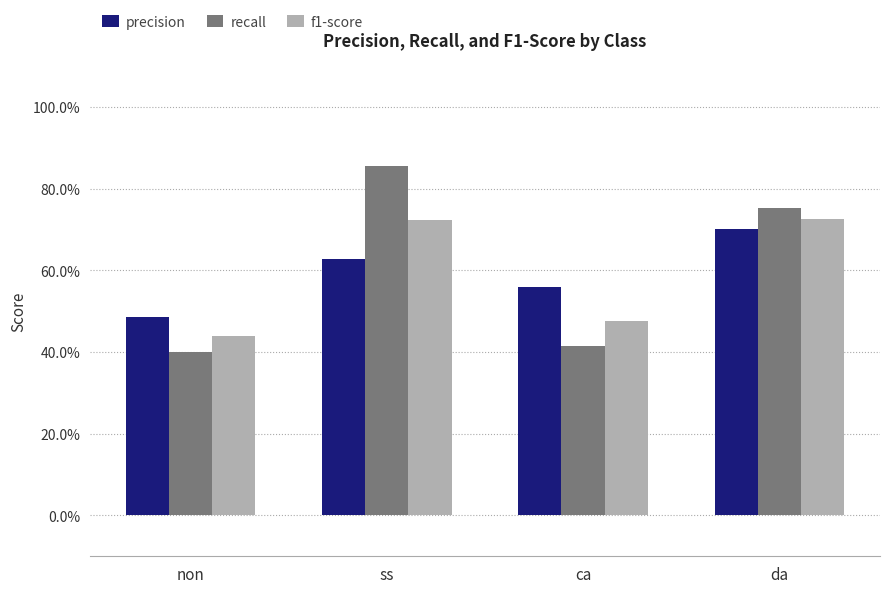

Reading left to right, extract all data points from this chart.

precision: non=0.5	ss=0.6	ca=0.6	da=0.7
recall: non=0.4	ss=0.9	ca=0.4	da=0.8
f1-score: non=0.4	ss=0.7	ca=0.5	da=0.7